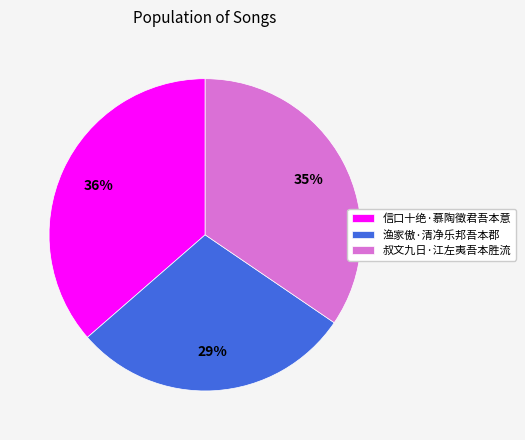

To the nearest percent, what is the combined percentage of 信口十绝·慕陶徵君吾本意 and 渔家傲·清净乐邦吾本郡?

65%